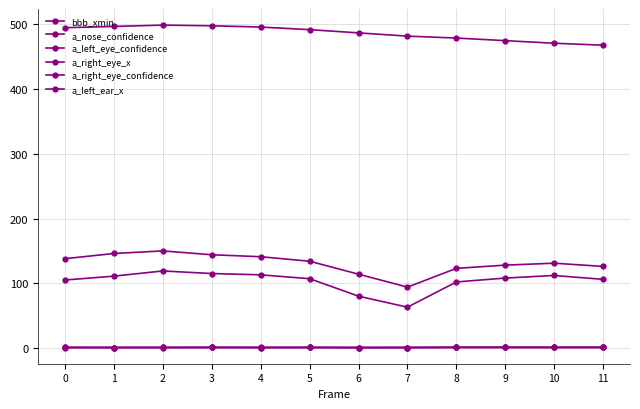

How many data points does each series have?

12